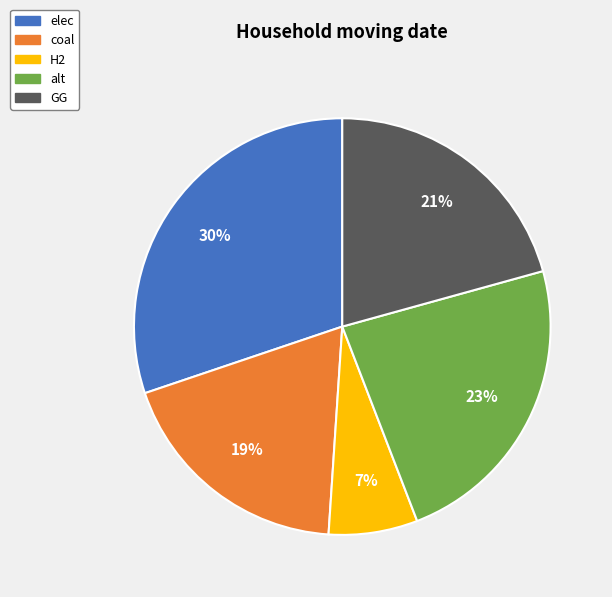

The coal slice represents 19% of the pie. True or false?

True